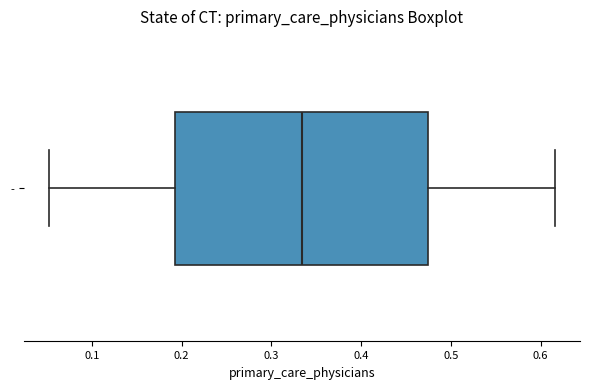

Read this box plot against the x-axis: the position of the median line, the range covered by the box, and the ends of both whiskers. The values are not printed on the chart, so give them approximately, as read against the axis.

median 0.33, box 0.19 to 0.47, whiskers 0.05 to 0.62